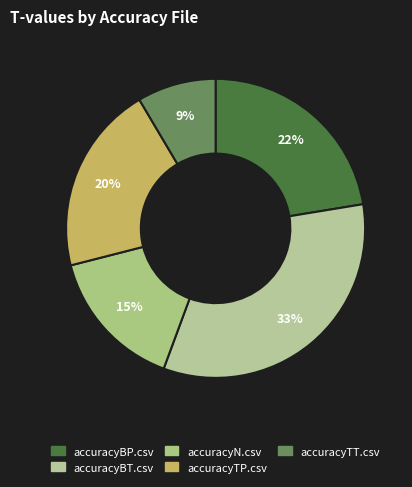

What percentage is the accuracyTP.csv slice, to the nearest percent?

20%